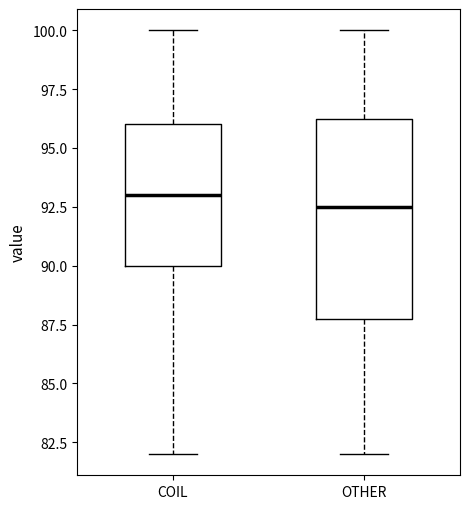

Where is the lower edge of the box for COIL on the y-axis? The values are not printed on the chart, so give them approximately, as read against the axis.

90.0